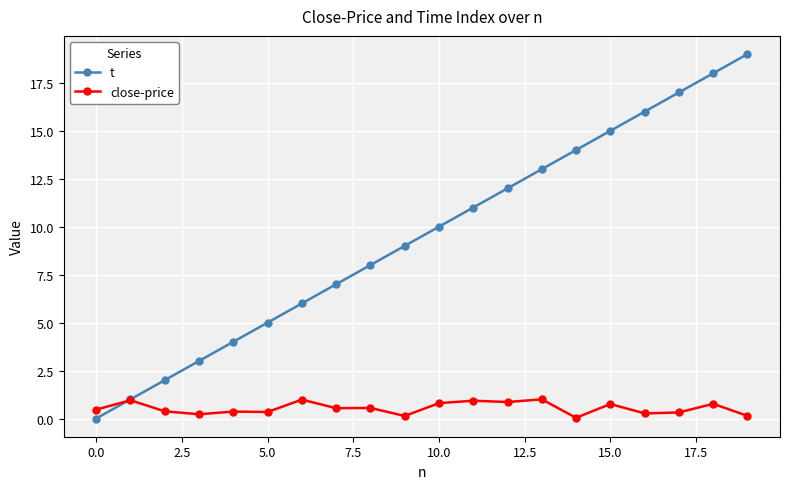

List the series in order of their peak value, lowest first.

close-price, t